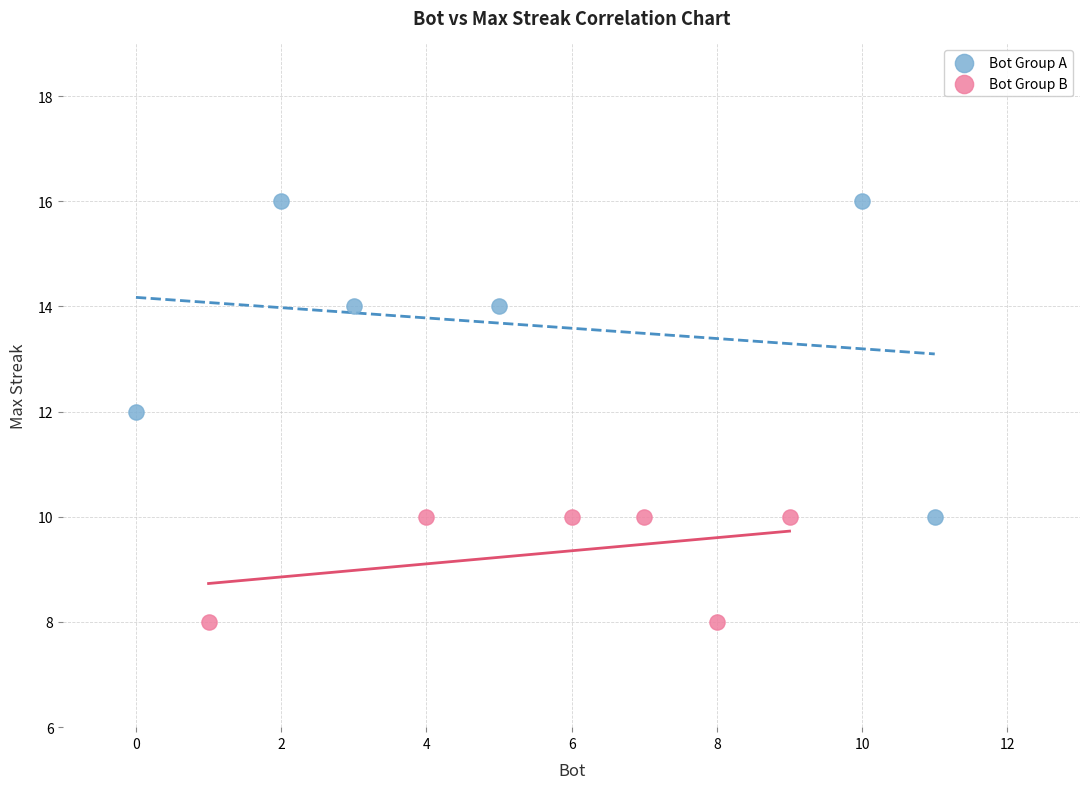

Which series contains the highest Y value?

Bot Group A